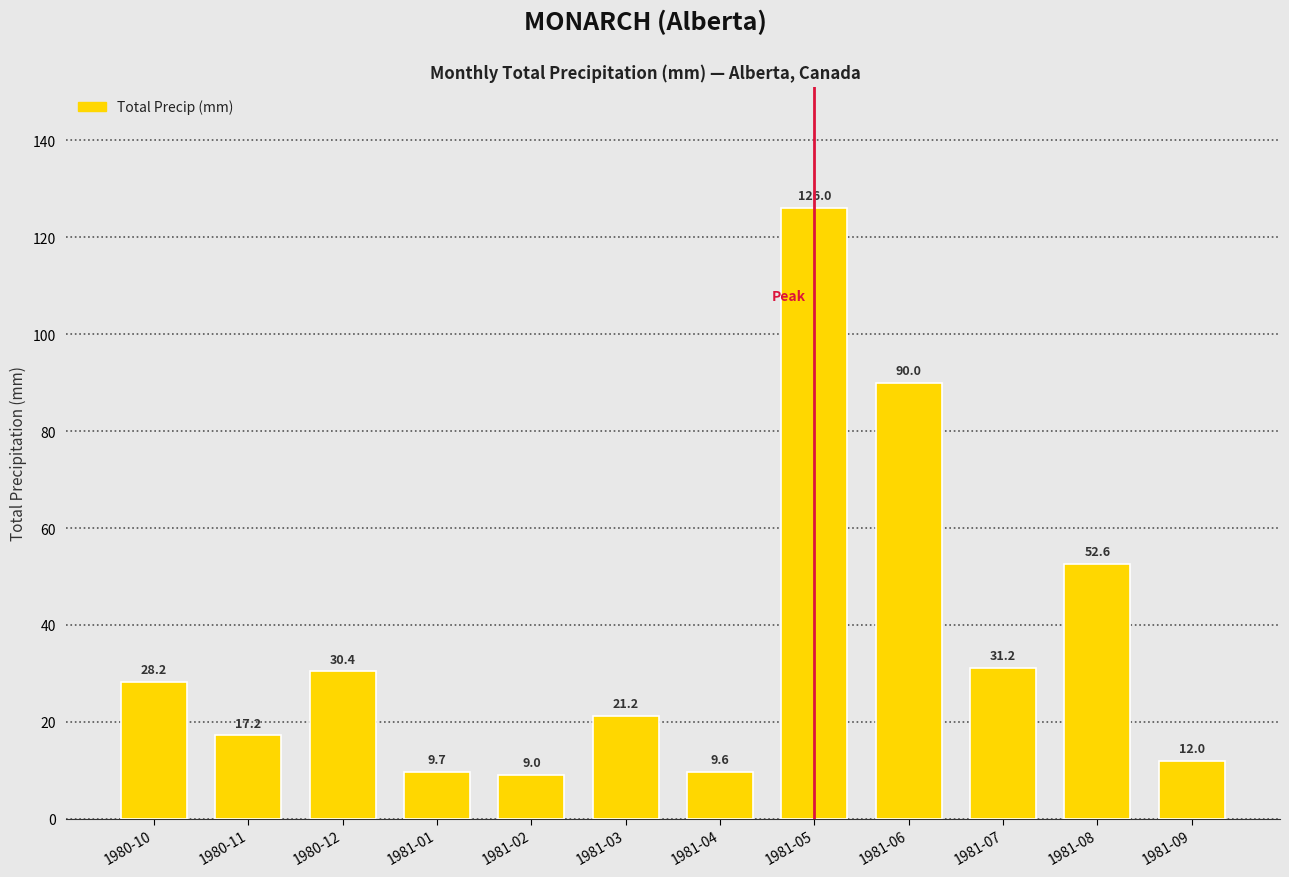

What is the value of the 1st bar from the left?

28.2